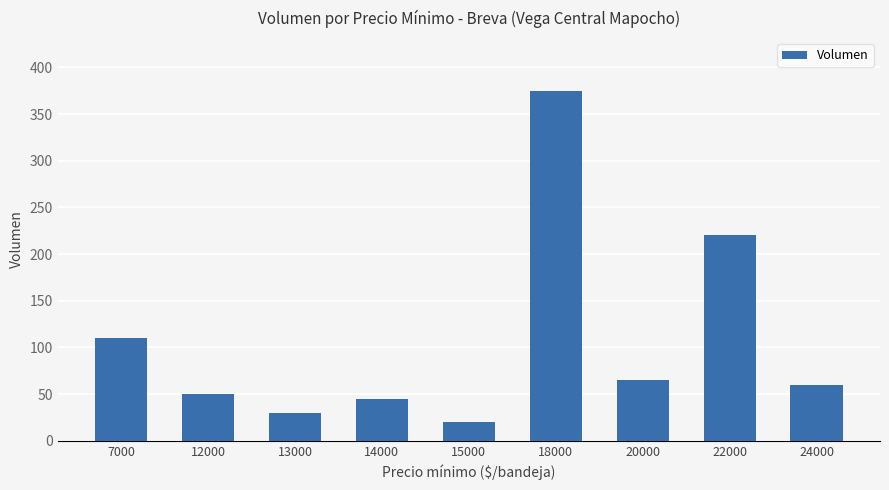

Reading left to right, what are all the values shown in this chart?

7000=110	12000=50	13000=30	14000=45	15000=20	18000=375	20000=65	22000=220	24000=60